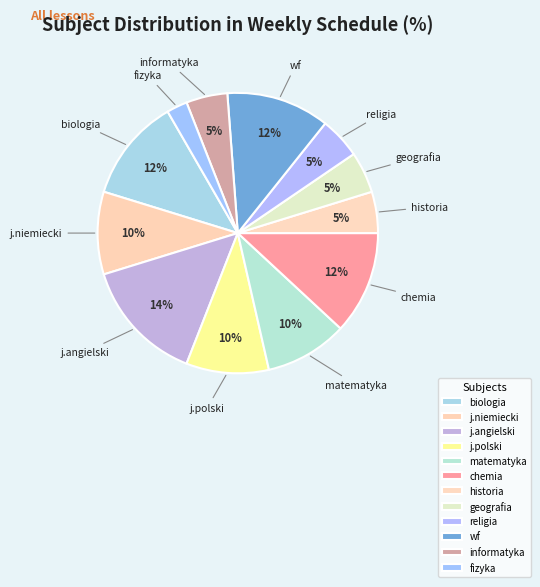

To the nearest percent, what is the difference between the largest and smallest slice percentages?

12%